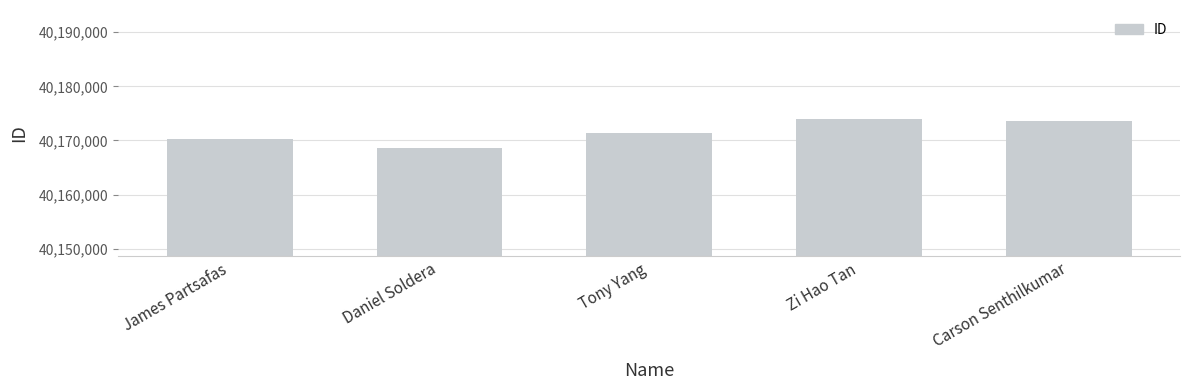

What is the difference between the second highest and minimum values?

4841